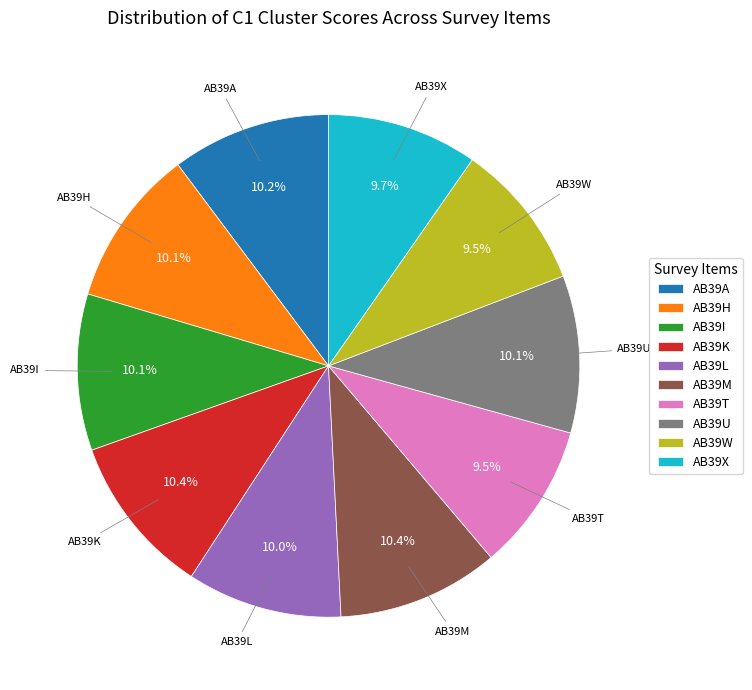

Approximately how many times larger is the value at AB39K compared to AB39U?

1.0